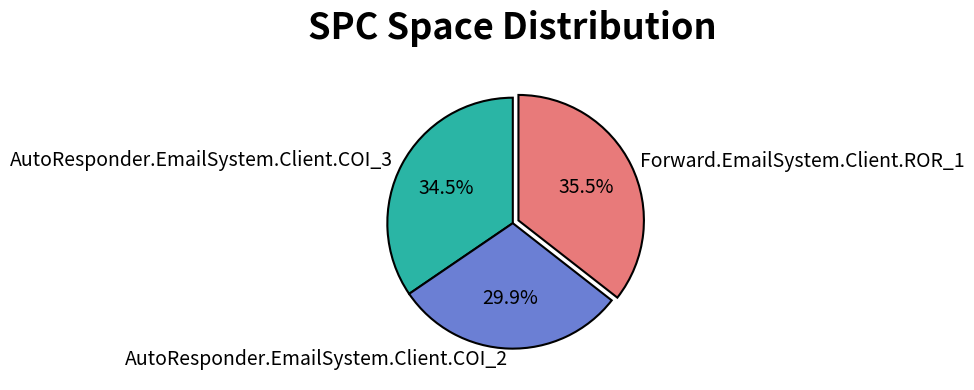

Is there a majority slice in this chart?

No